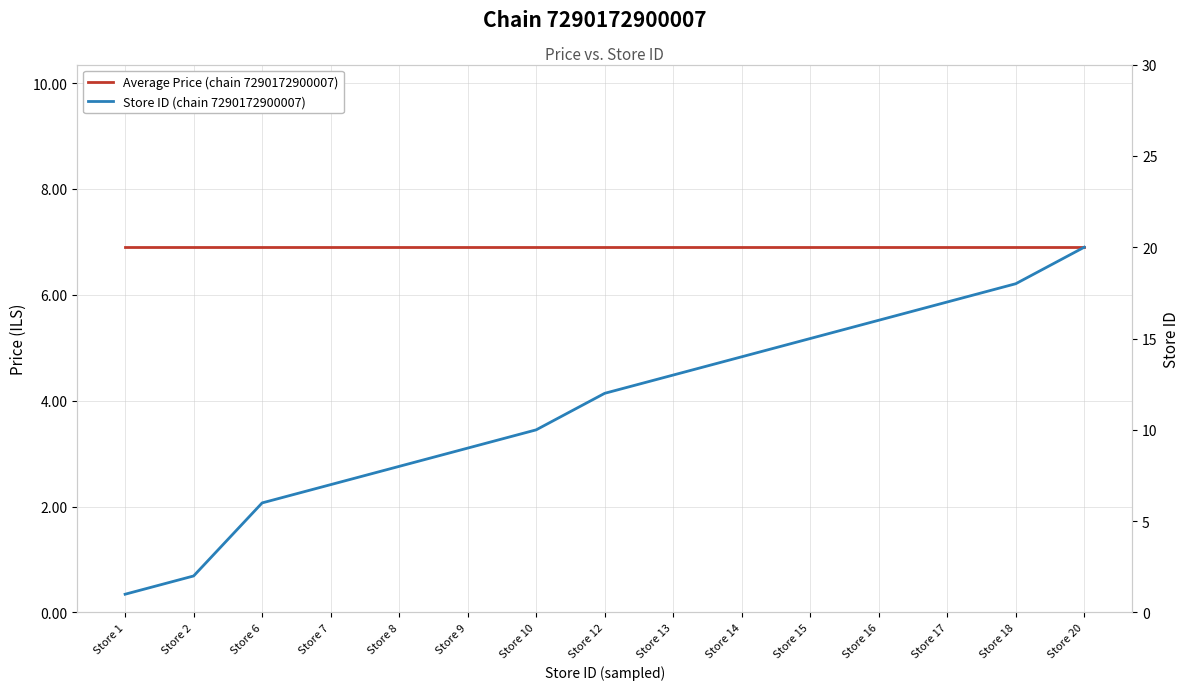

Does the chart have visible grid lines?

Yes